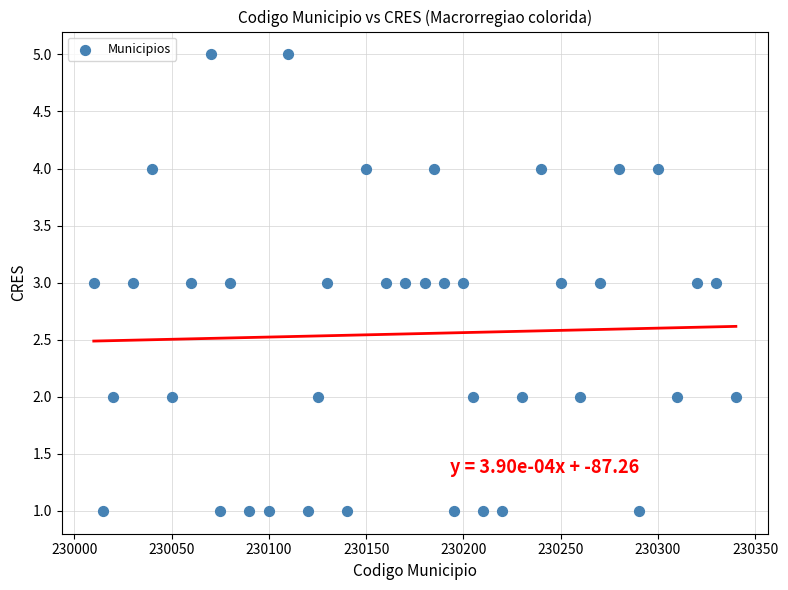

What is the range of X values (max minus min)?

330